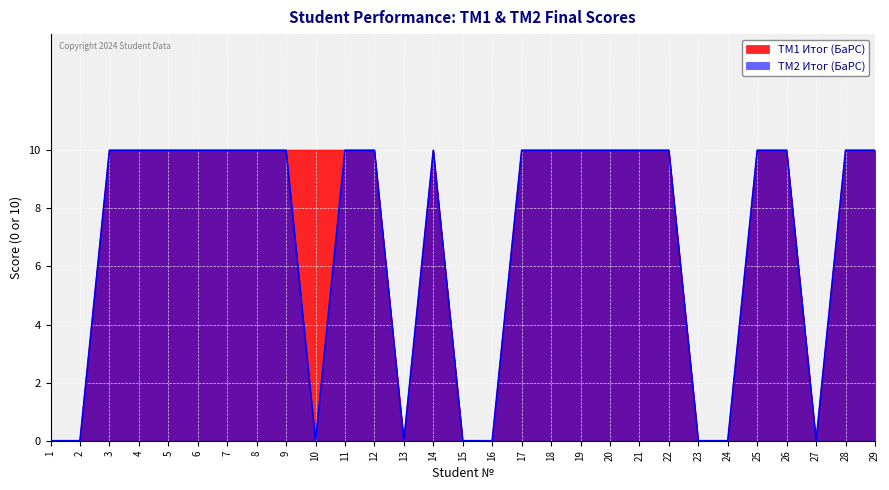

Which series changed the most between 15 and 29?

ТМ1 Итог (БаРС)